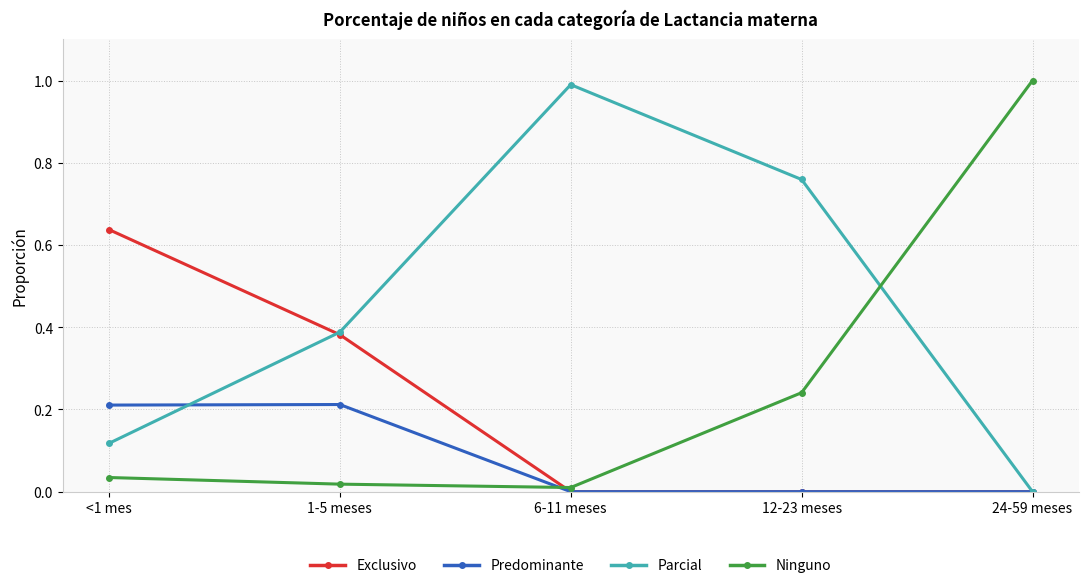

Does the chart display data point markers on the line(s)?

Yes